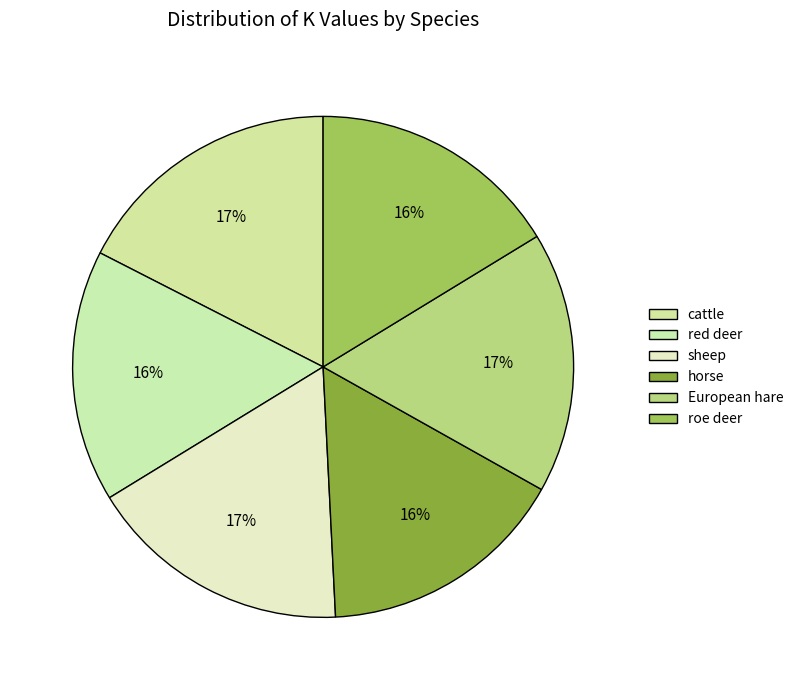

Is roe deer the majority of the pie?

No